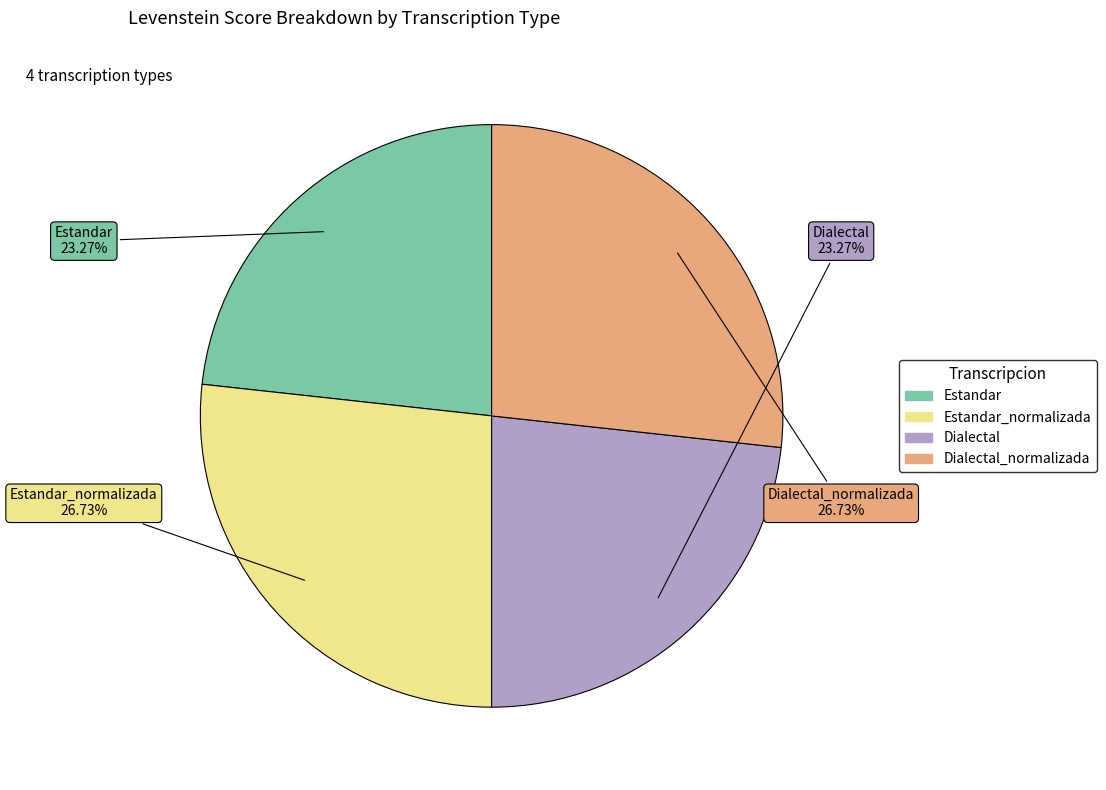

Is there a majority slice in this chart?

No